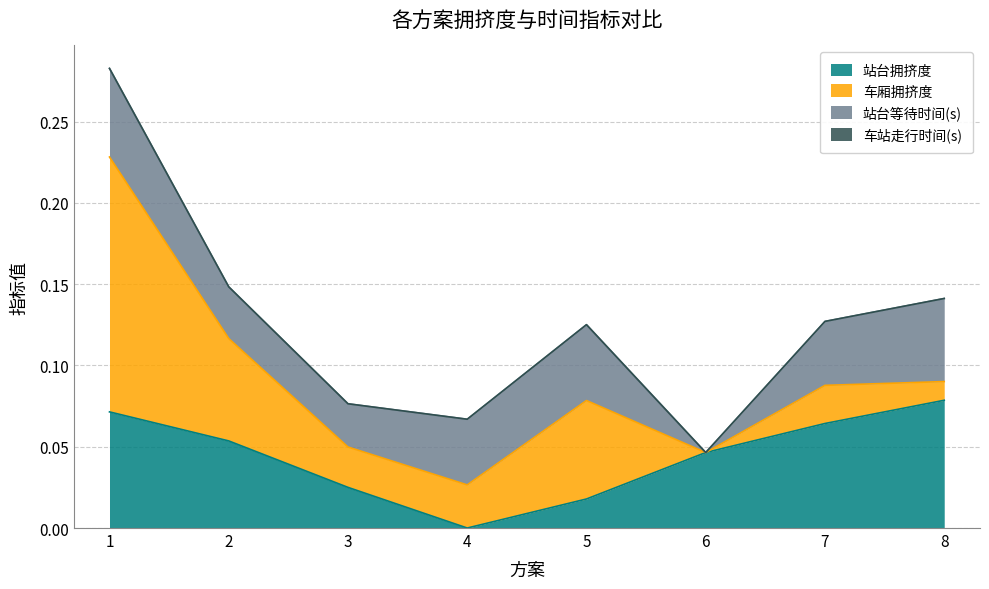

True or false: 车厢拥挤度 has a value of 0.1 at 2.

True